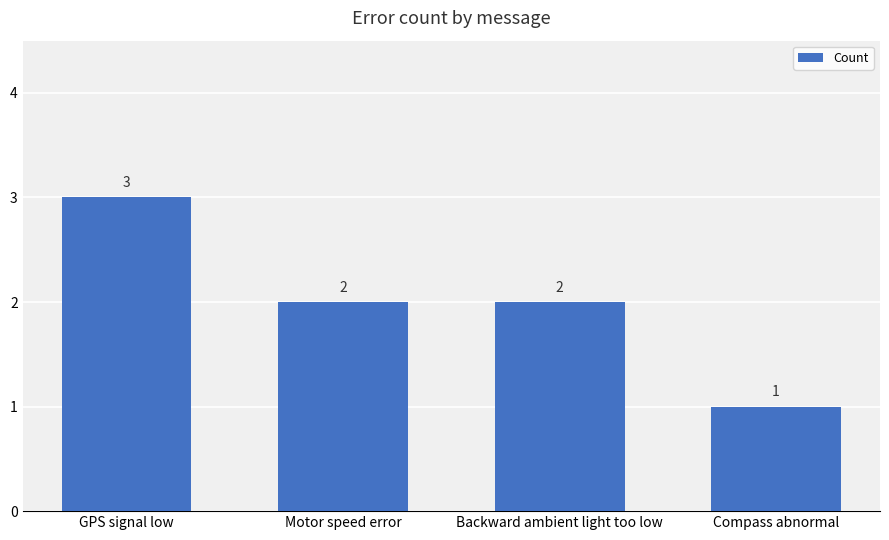

The chart shows a value of 3 at GPS signal low. True or false?

True